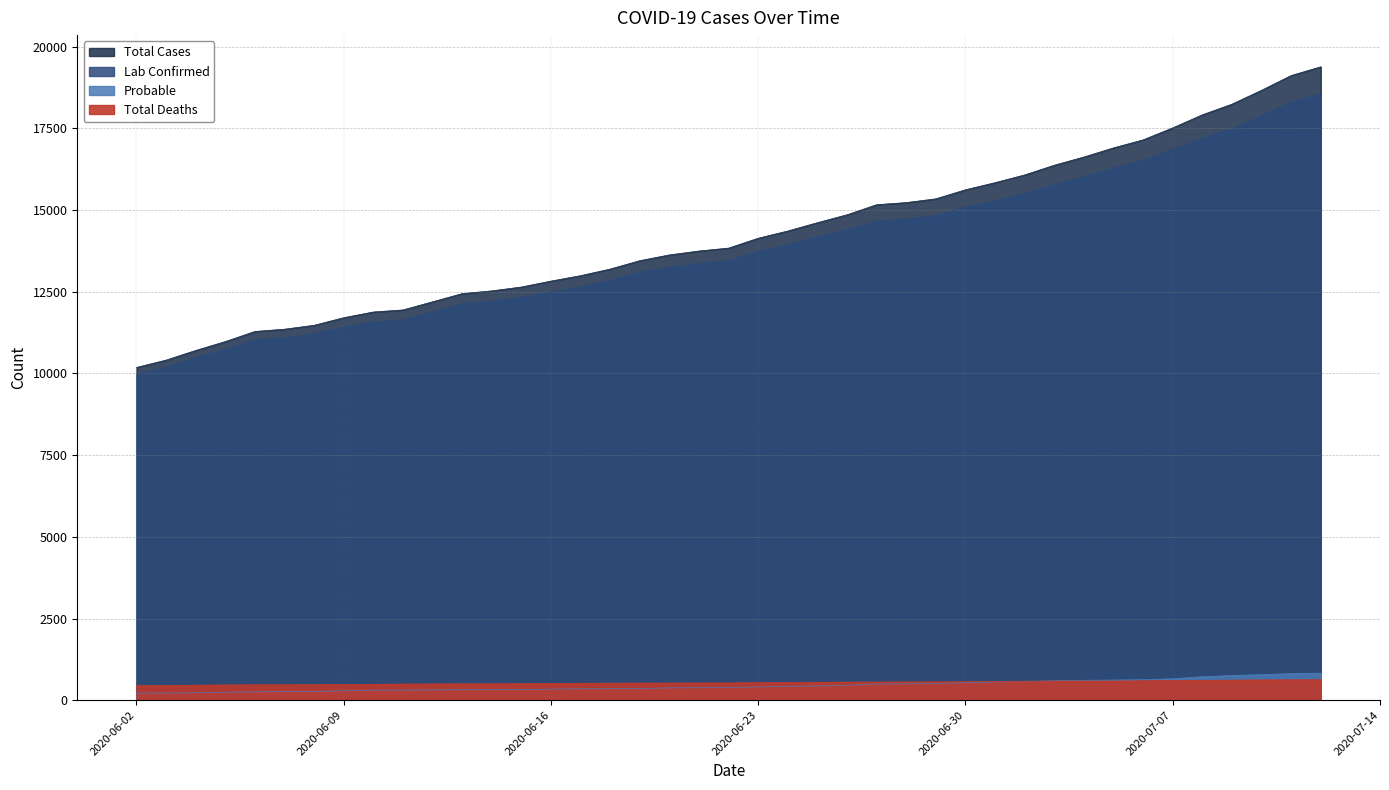

What is the difference between the Total Cases values at 2020-06-25 and 2020-07-12?

4772